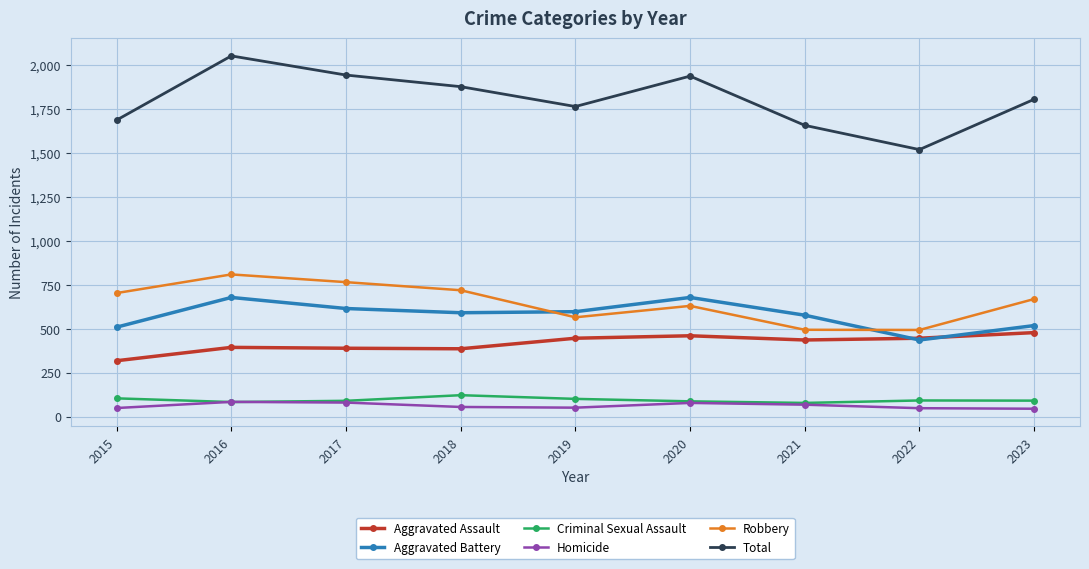

Is it true that Aggravated Battery equals 916 at 2020?

False